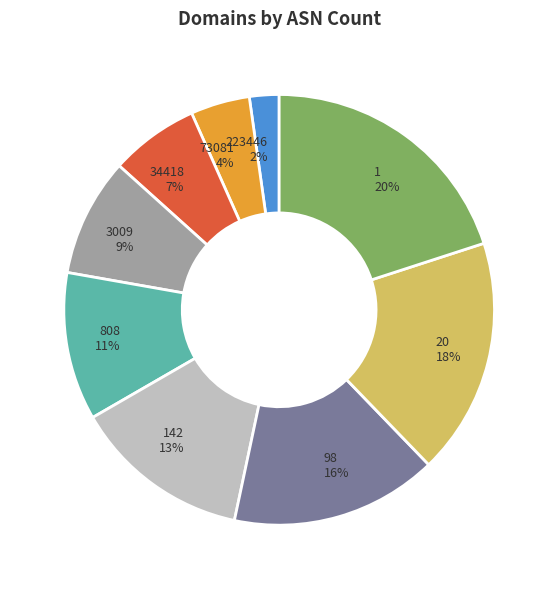

To the nearest percent, what is the difference between the largest and smallest slice percentages?

18%